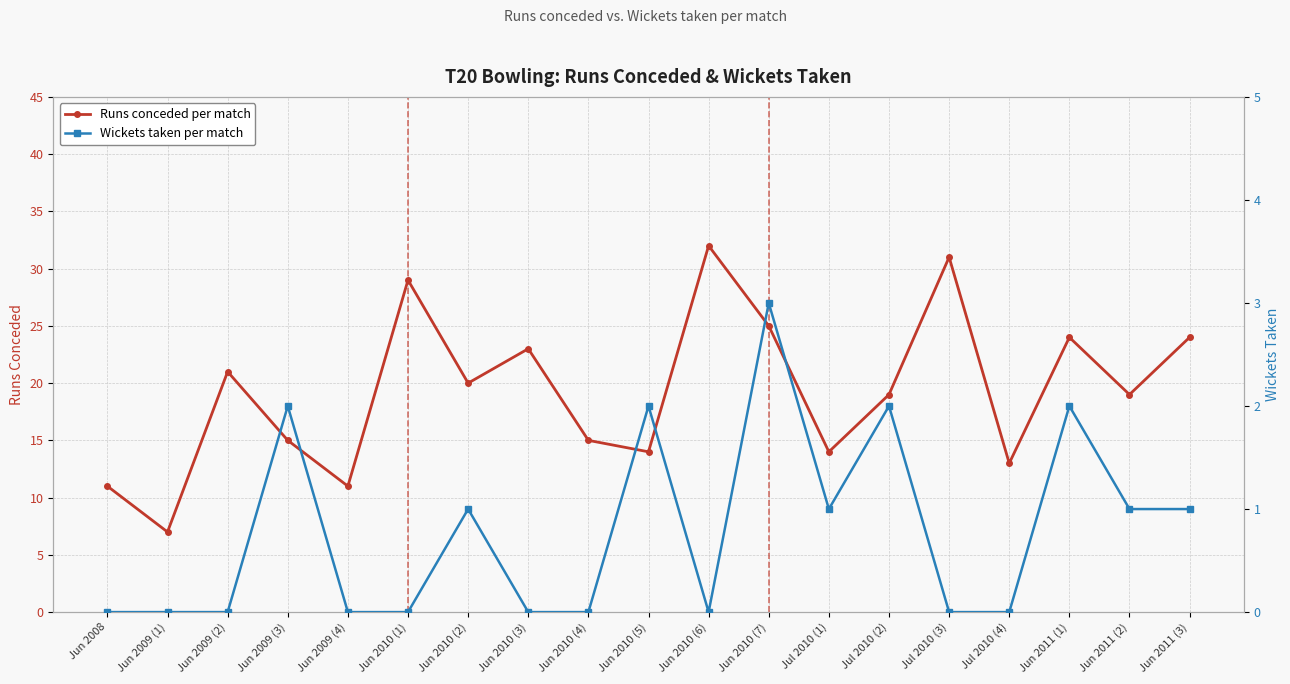

What are all the series names shown in the legend?

Runs conceded, Wickets taken